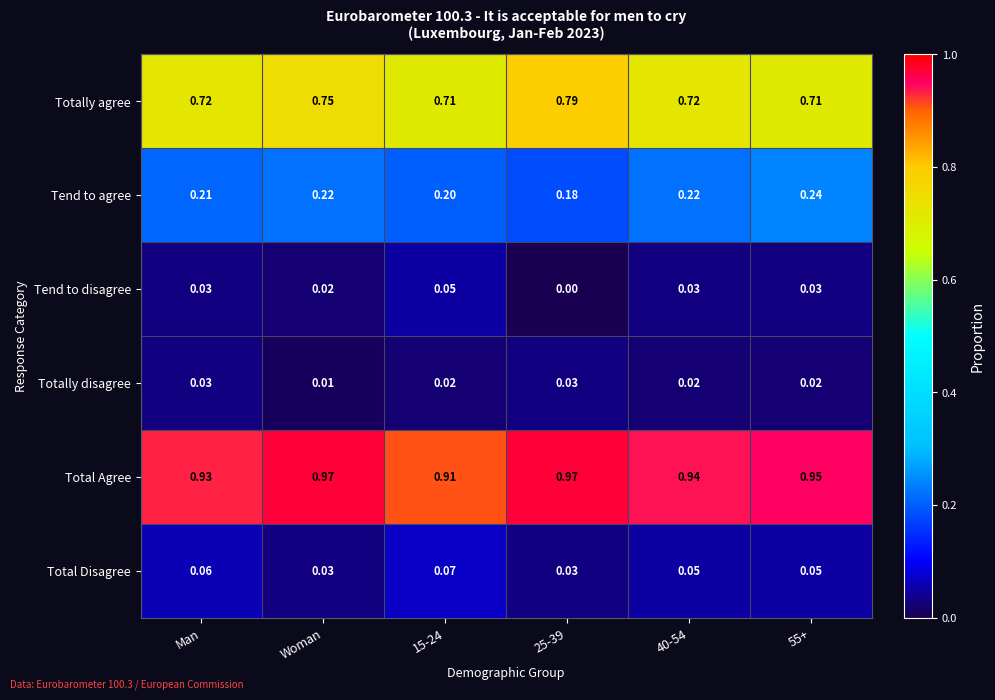

At Woman, list the series in order from largest to smallest.

Total Agree, Totally agree, Tend to agree, Total Disagree, Tend to disagree, Totally disagree